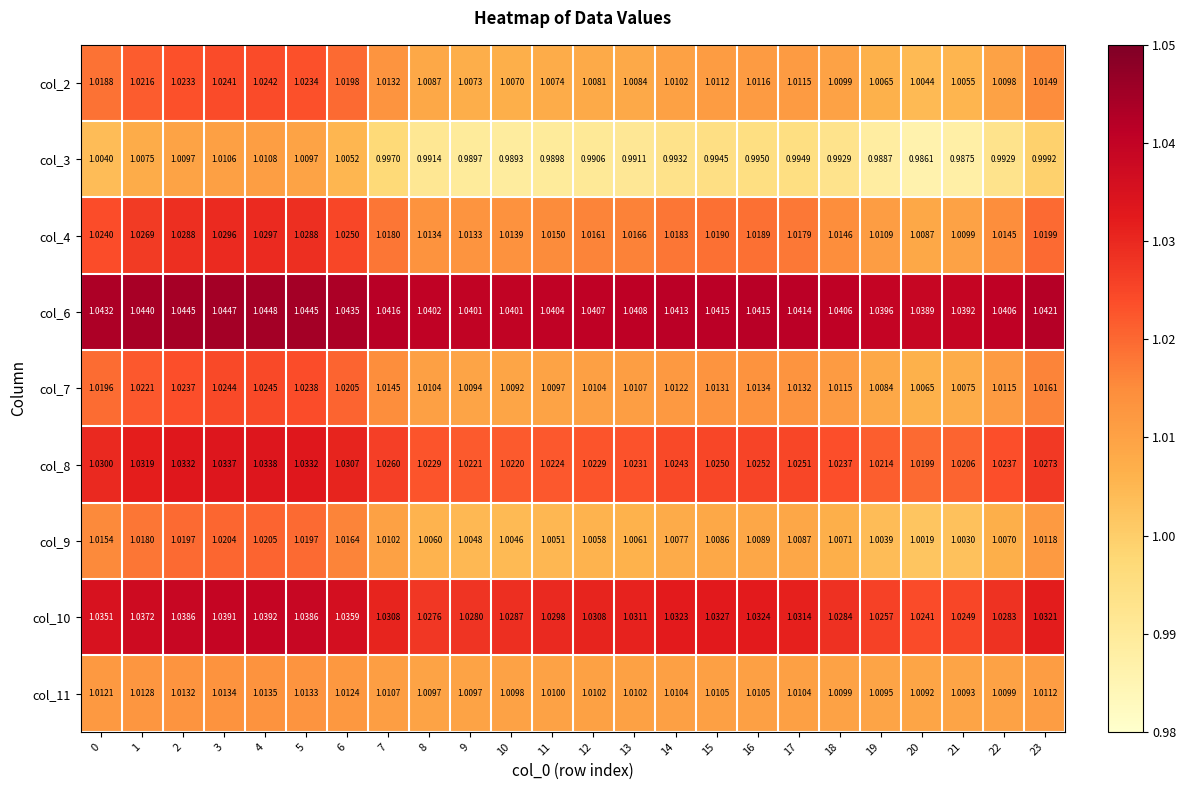

At how many categories does at least one series exceed 1?

24